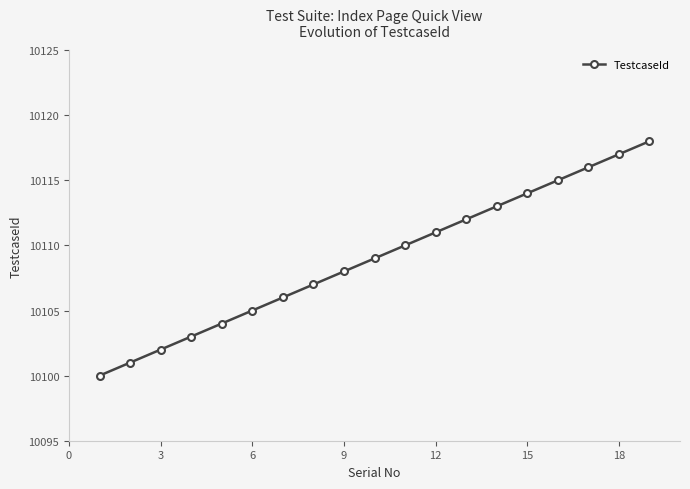

What is the value of the 17th point from the left?

10116